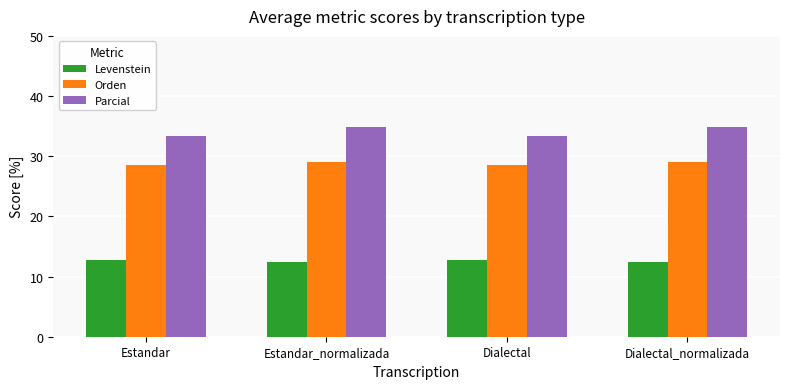

Is the value of Parcial at Dialectal_normalizada greater than the value of Orden at Dialectal?

Yes